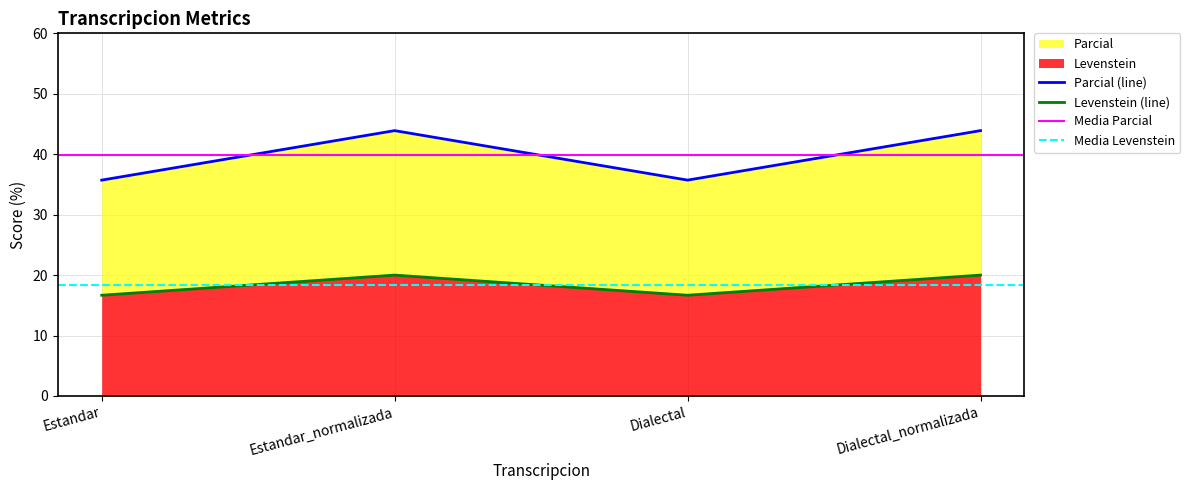

Which category has the lowest value in the Parcial series?

Estandar